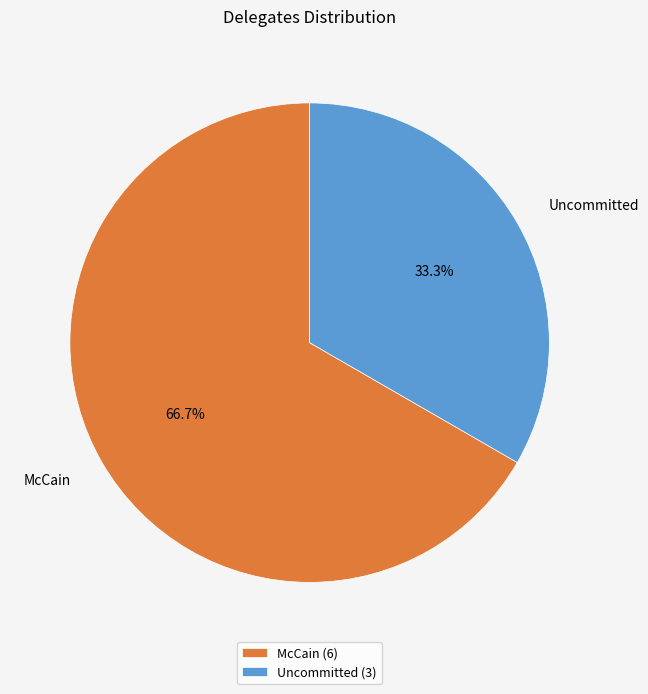

Rank the categories by value from lowest to highest.

Uncommitted, McCain